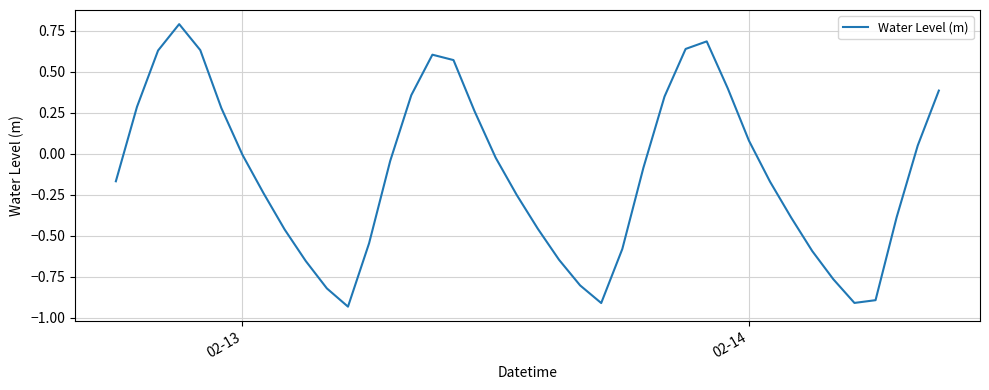

What is the difference between the maximum and minimum values?

1.7